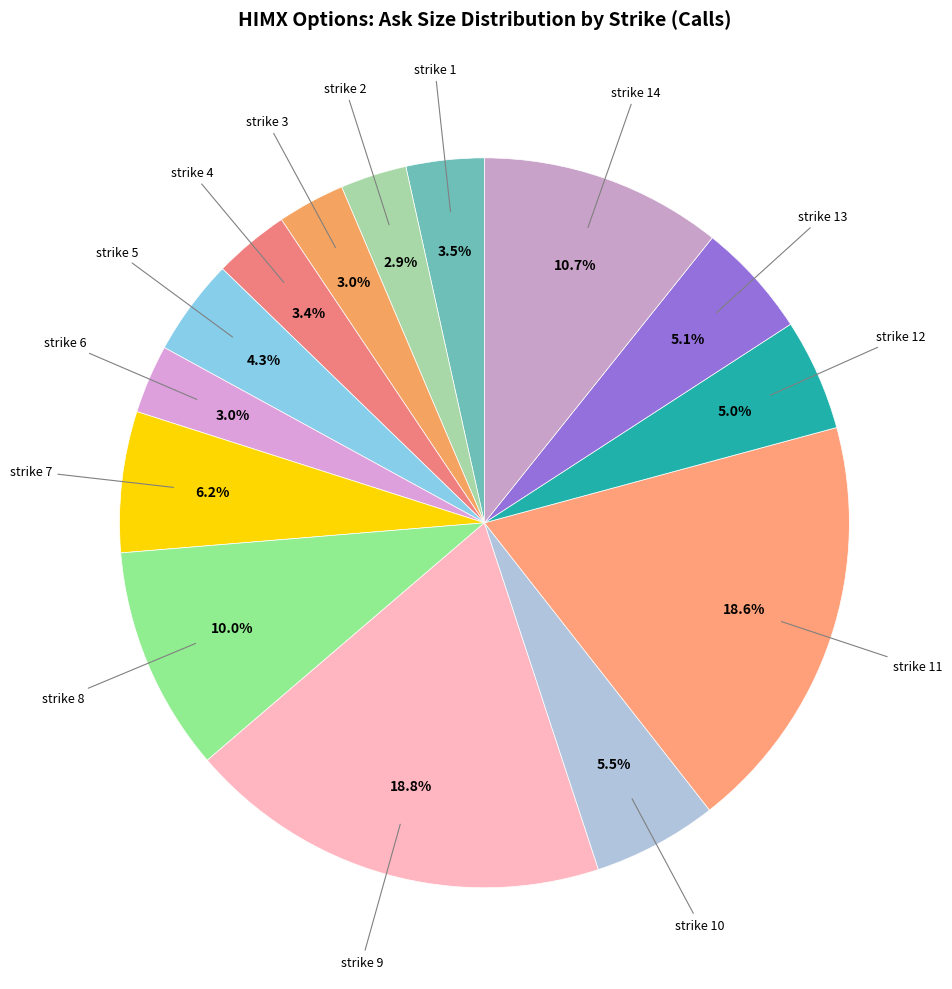

How many segments does this pie chart have?

14